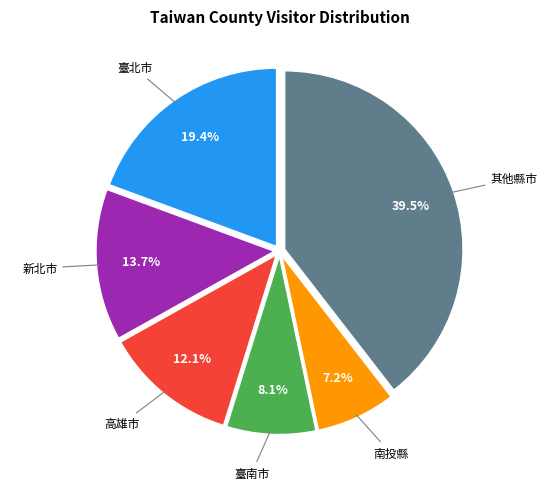

Does any single category account for the majority?

No